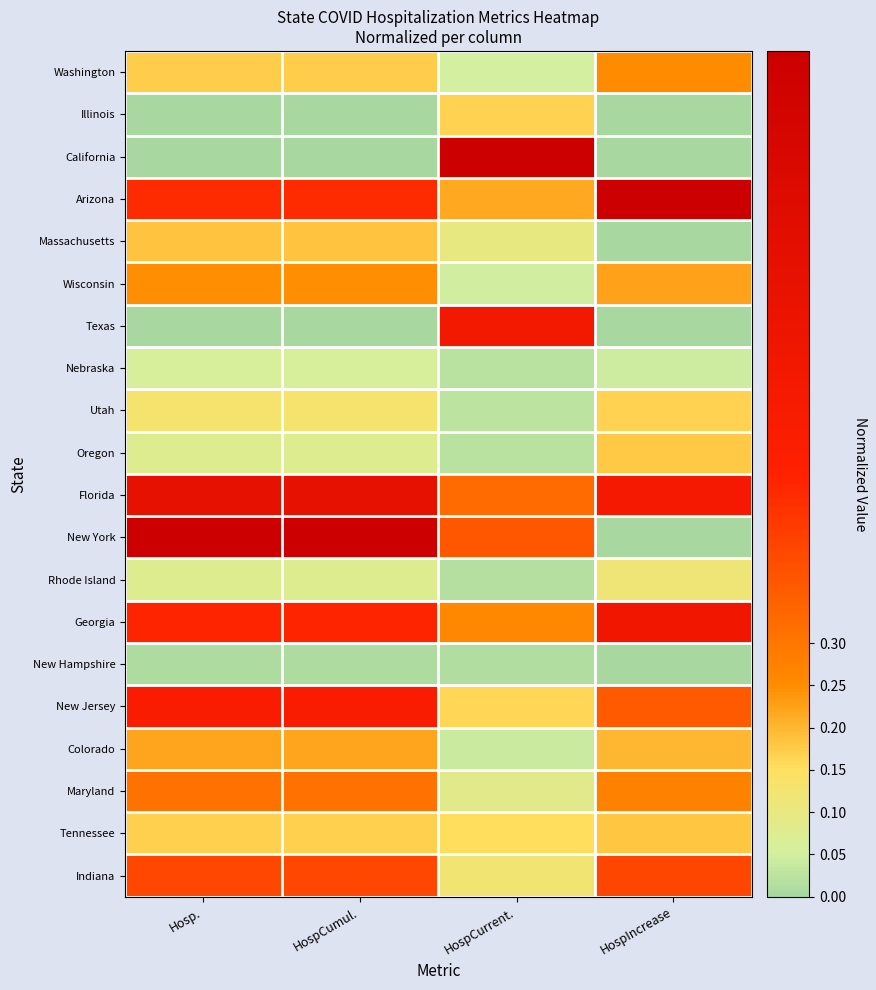

How many data points does each series have?

4